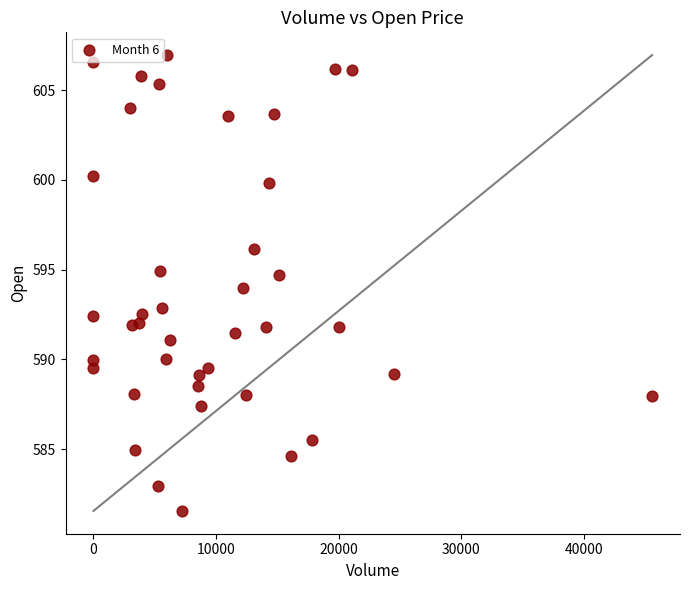

What is the range of Y values (max minus min)?

25.4